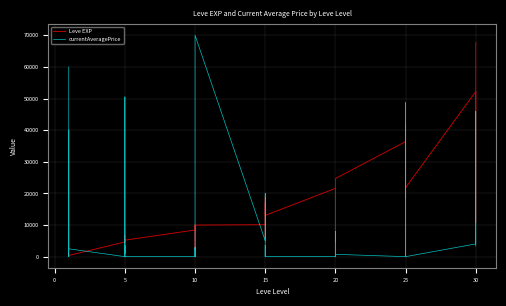

What are all the series names shown in the legend?

Leve EXP, currentAveragePrice